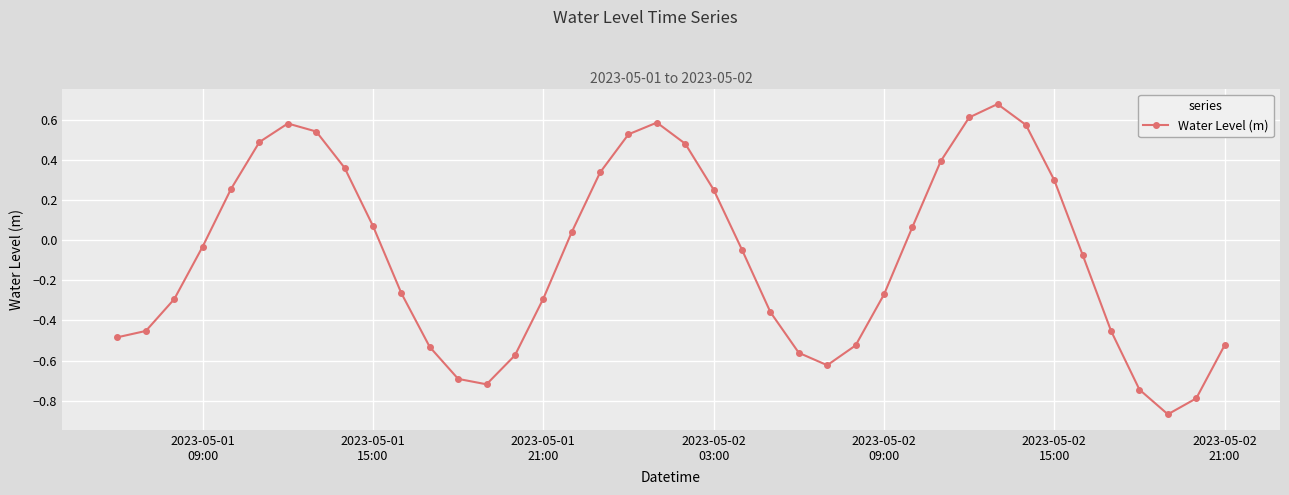

What is the difference between the maximum and minimum values?

1.5